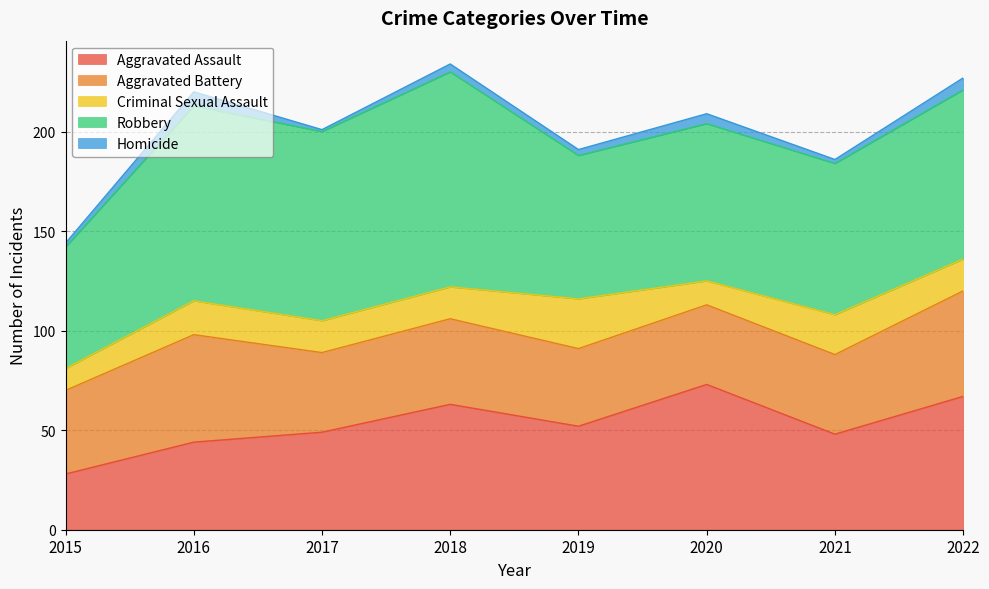

How many values in the Criminal Sexual Assault series are below 16?

2